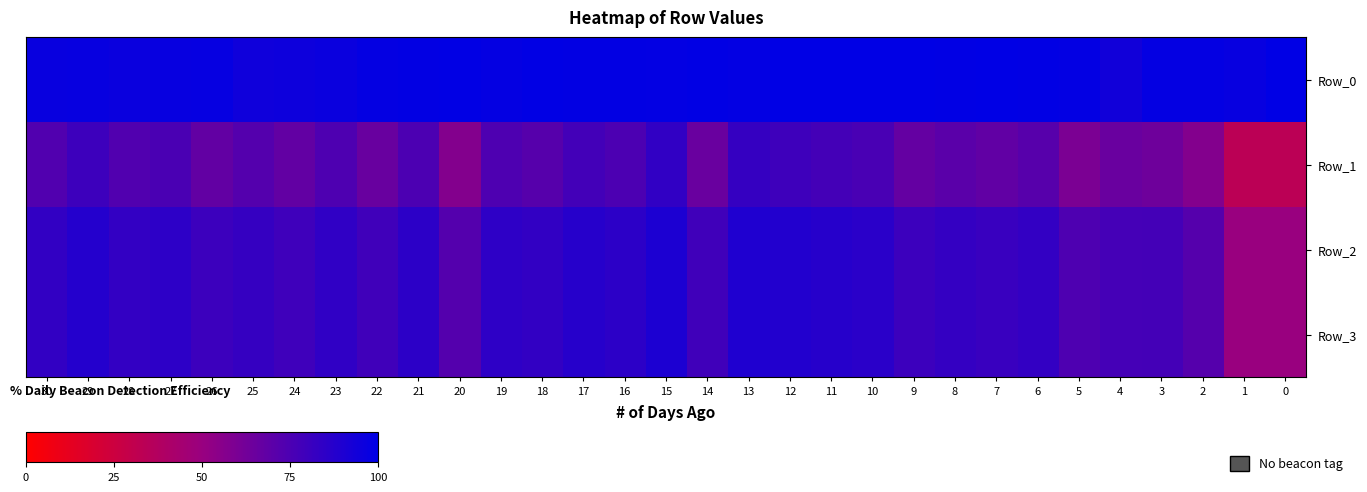

At which category is the sum across all series the highest?

15